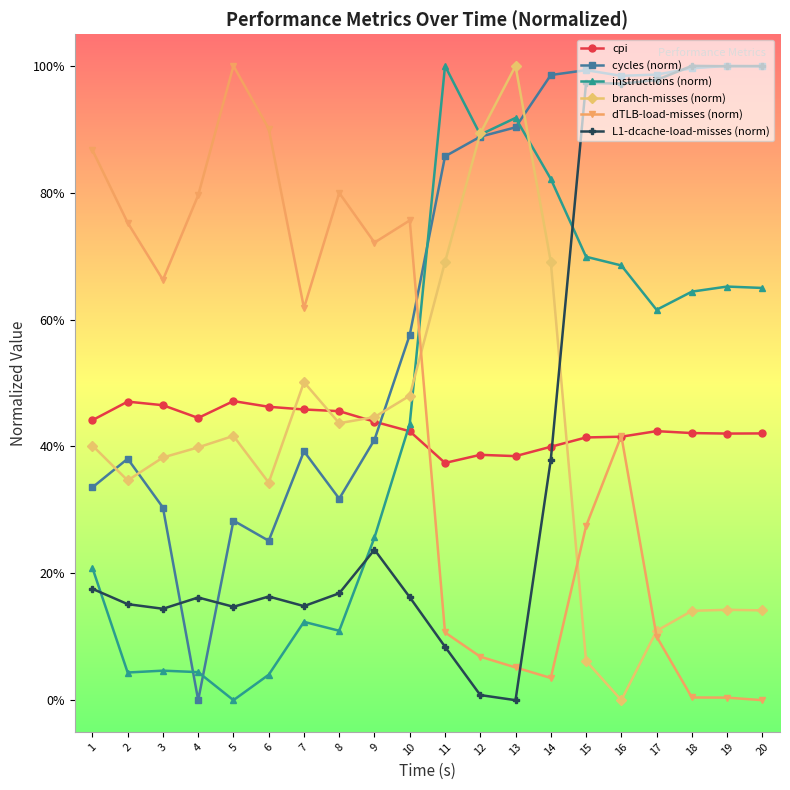

What is the difference between the maximum and minimum values in the cycles (norm) series?

1.0